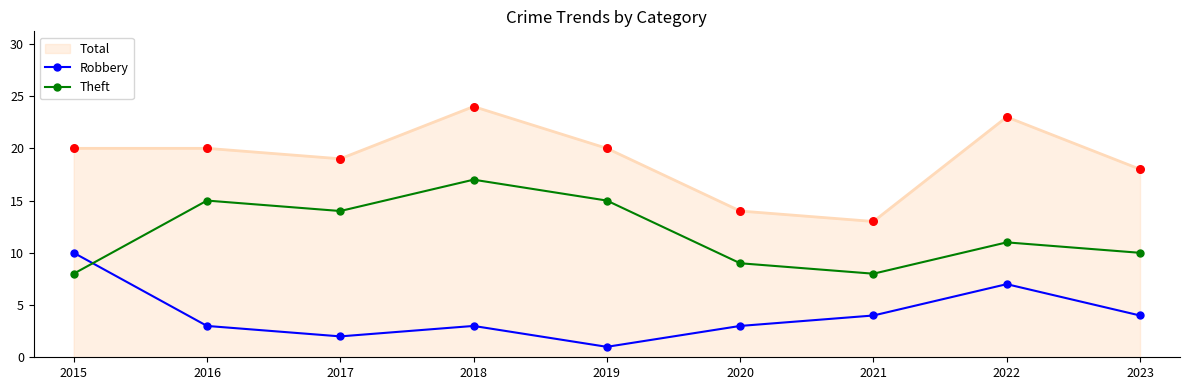

Which series has the largest total across all categories?

Total